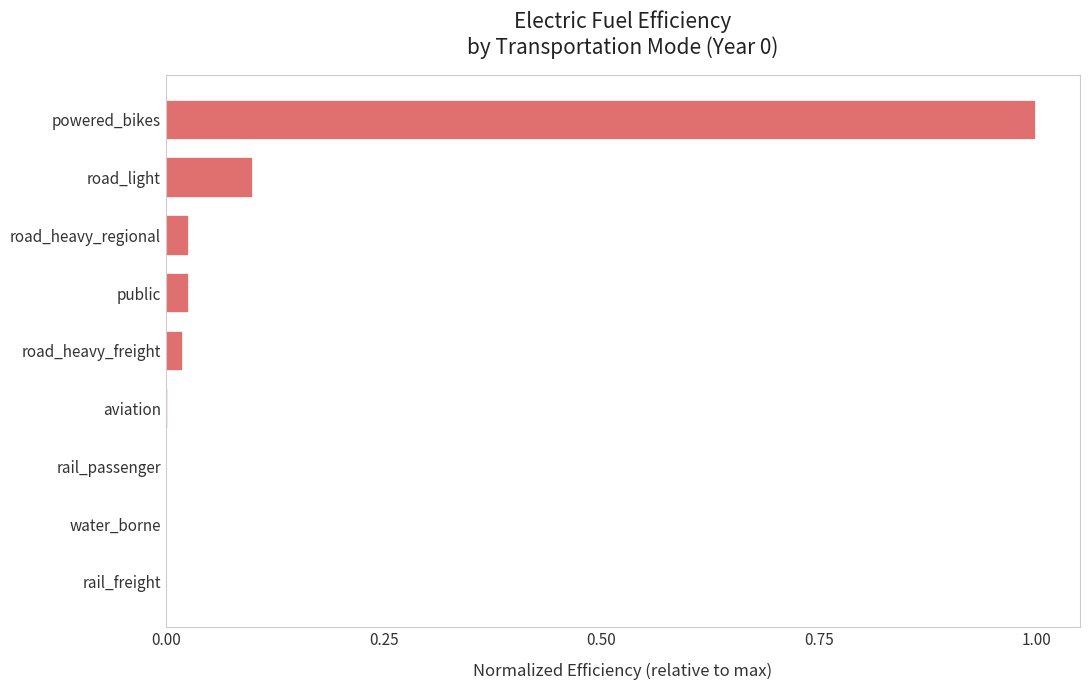

The value at rail_passenger is 0.0. True or false?

True